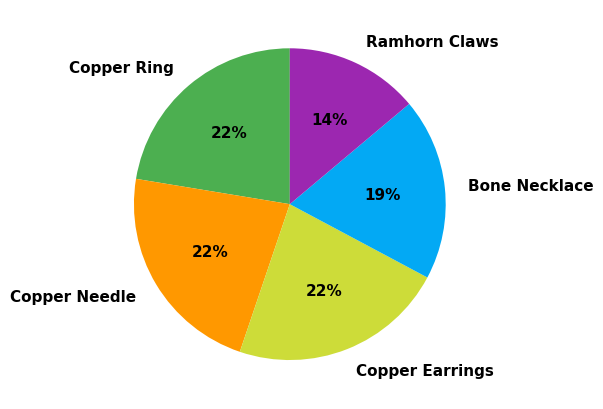

To the nearest percent, what is the average slice percentage?

20%